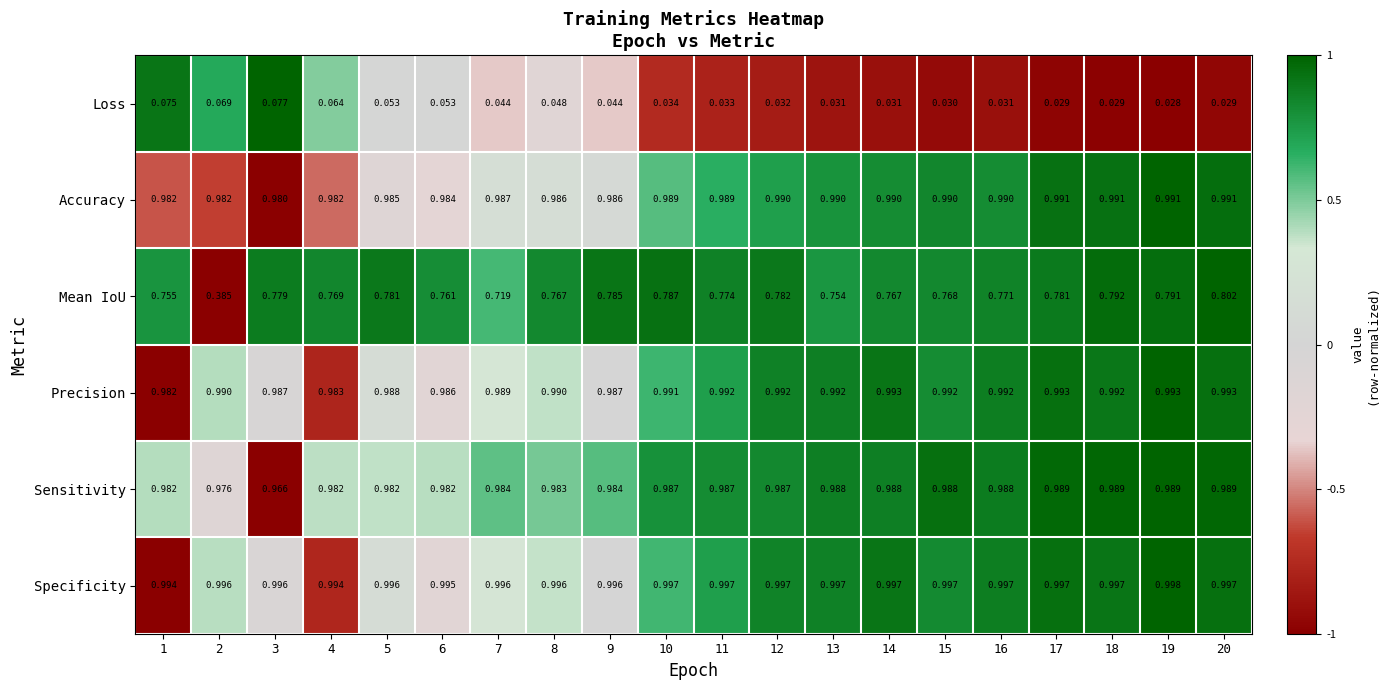

Rank the series by their maximum value, from highest to lowest.

Specificity, Precision, Accuracy, Sensitivity, Mean IoU, Loss